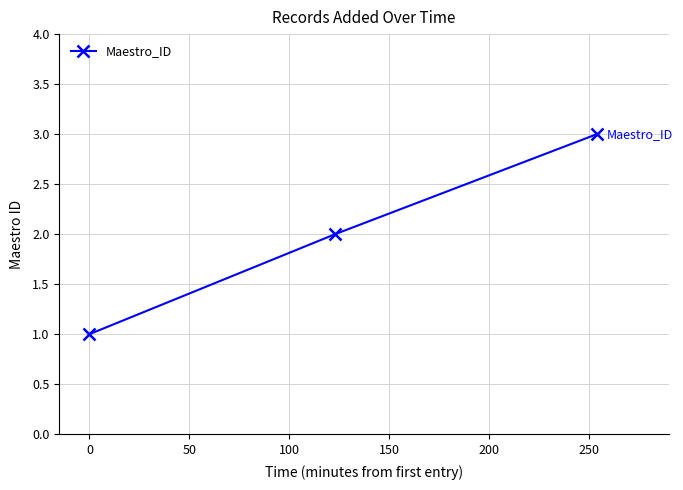

What is the greatest value displayed?

3